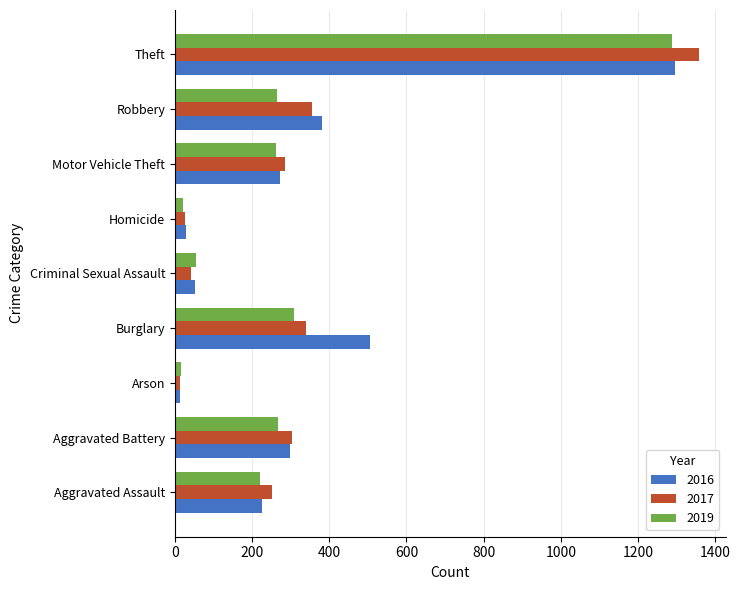

Which series has the widest spread of values?

2017